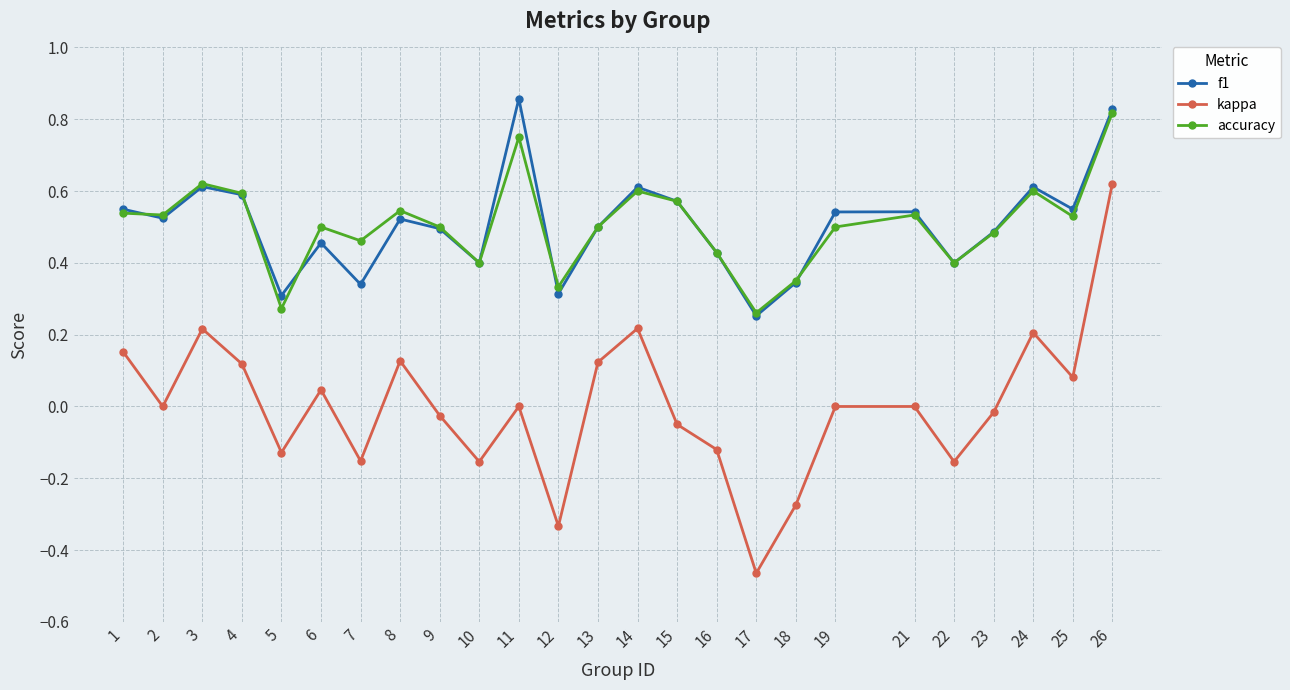

What is the total value across all series at 11?

1.6